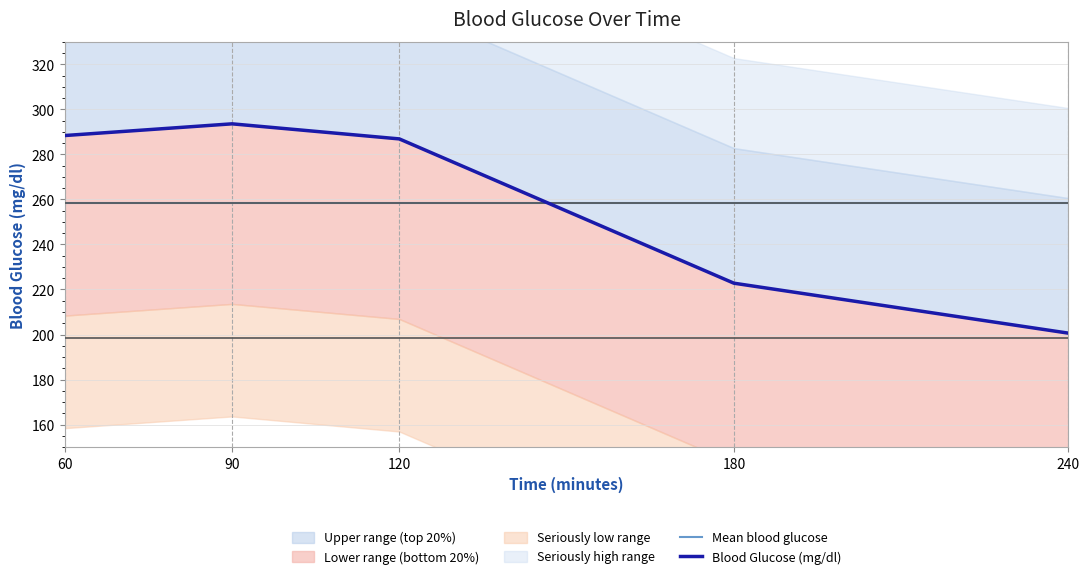

Which series has the widest spread of values?

Blood Glucose (mg/dl)